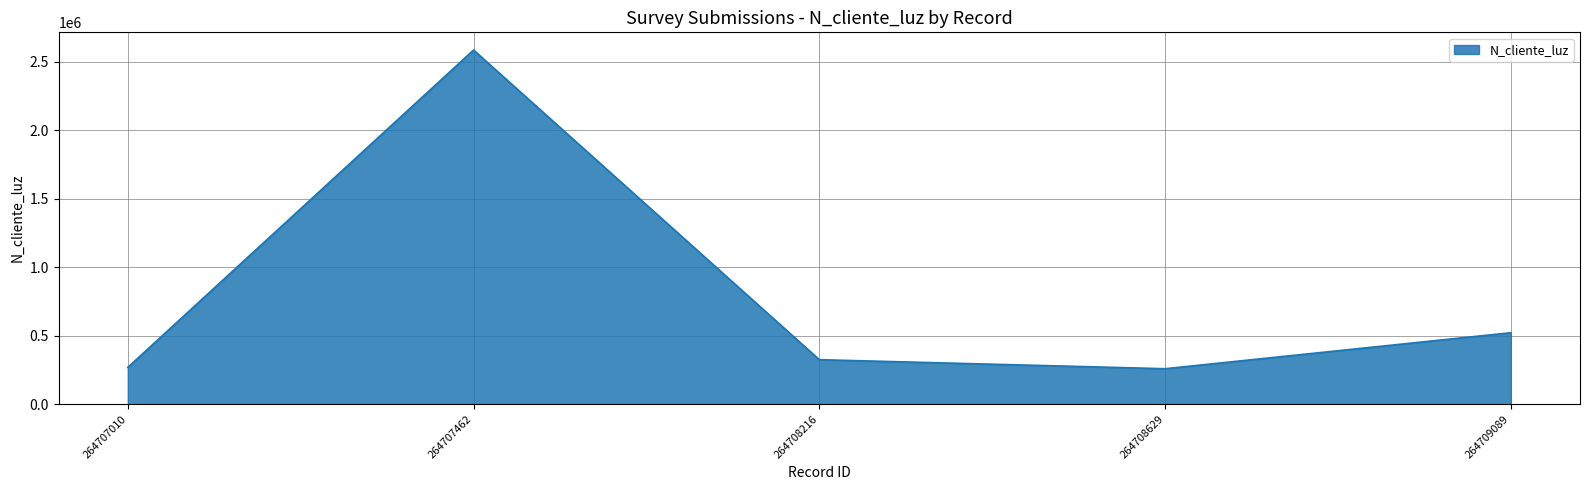

The value at 264708629 is 258663. True or false?

True